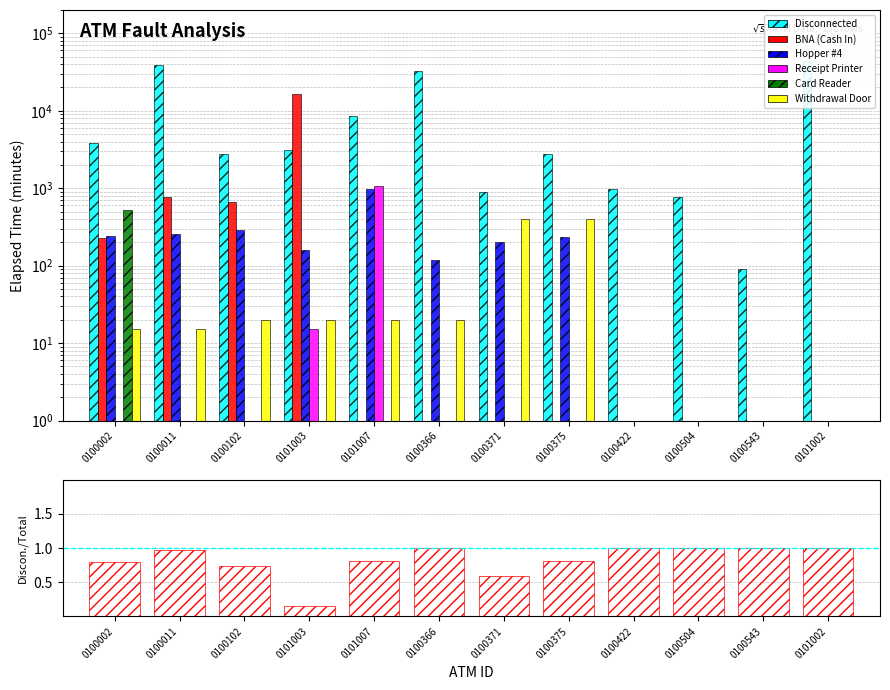

Which label corresponds to the largest value in the chart?

0101002